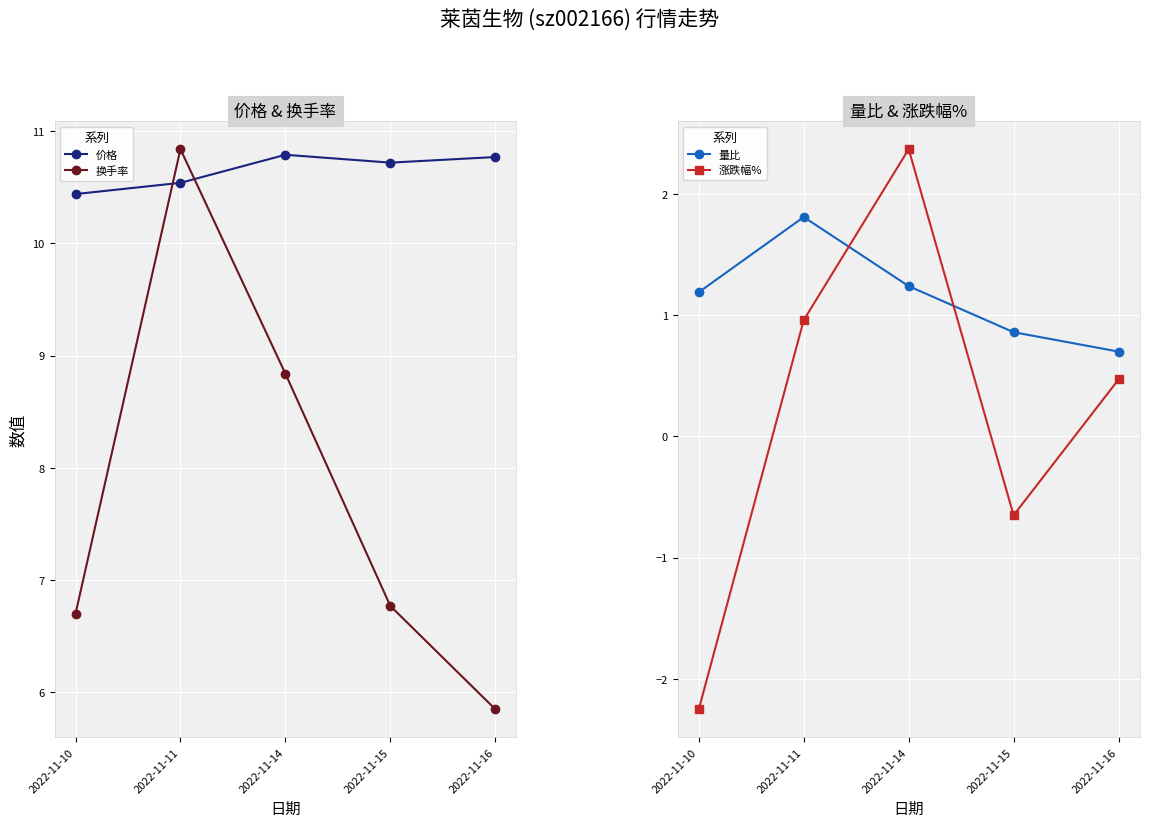

Between 2022-11-14 and 2022-11-15, which is larger?

2022-11-14